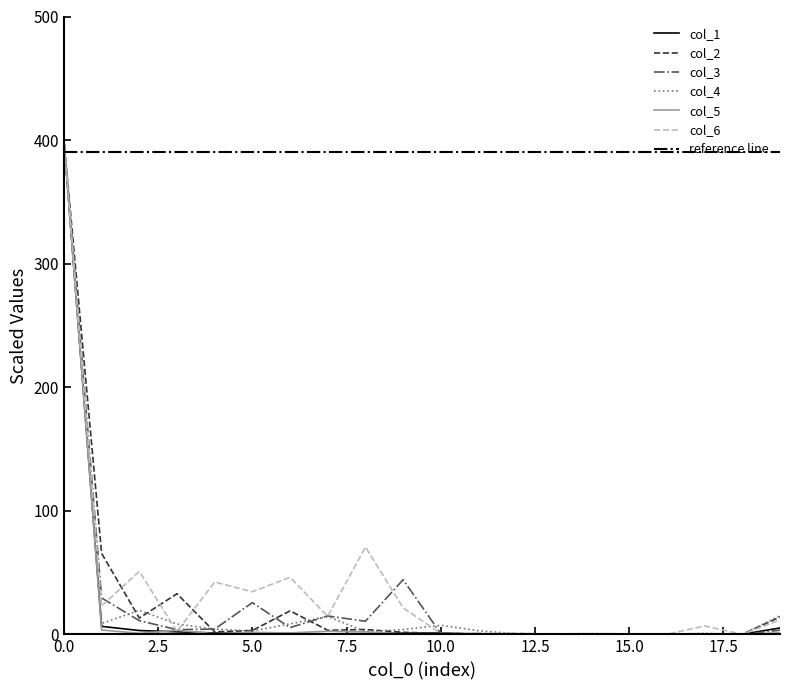

Which has a higher value, 20.0 or 12.5?

12.5